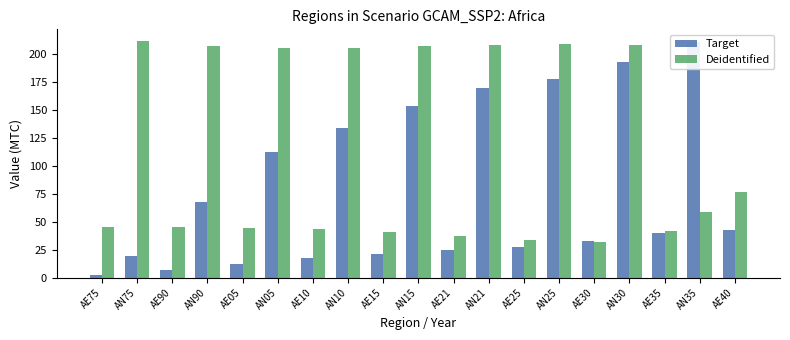

Which has a higher value, AE90 or AE10?

AE10